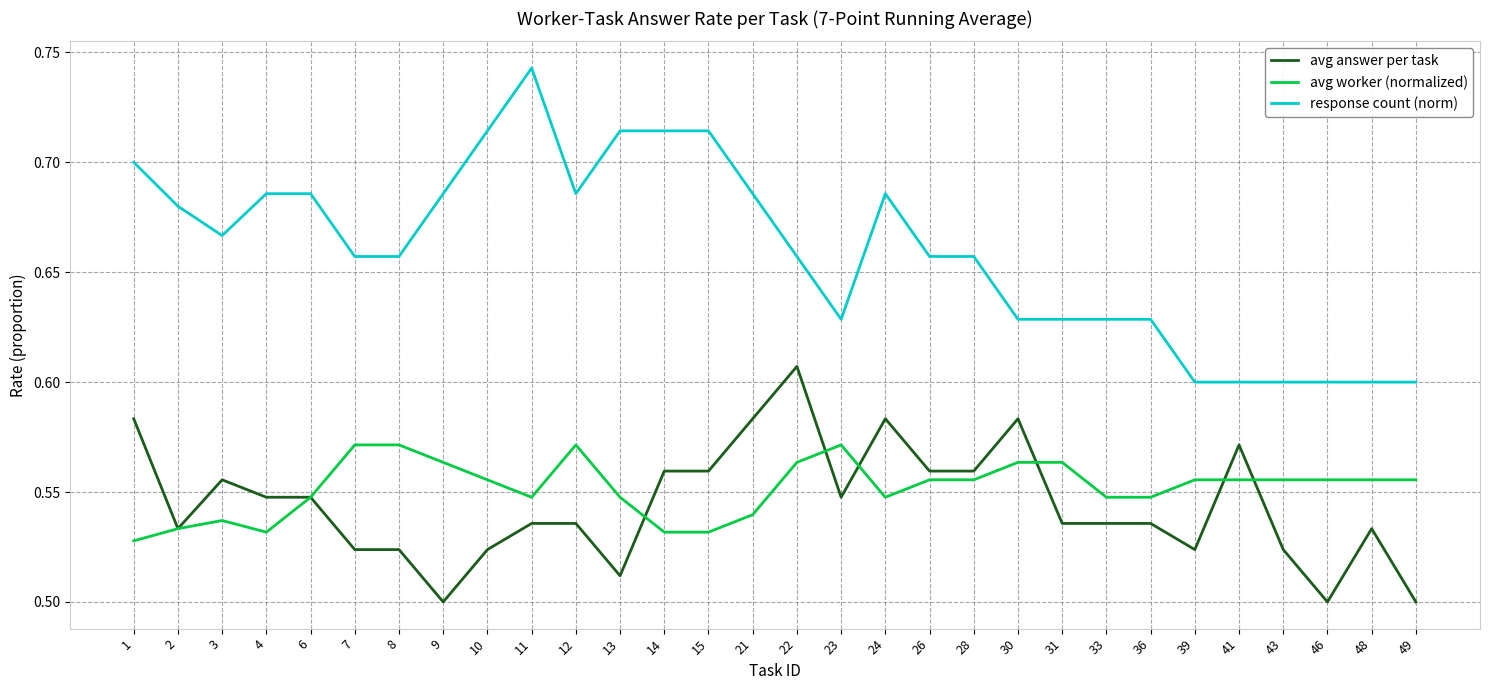

What are all the series names shown in the legend?

avg answer per task, avg worker (normalized), response count (norm)